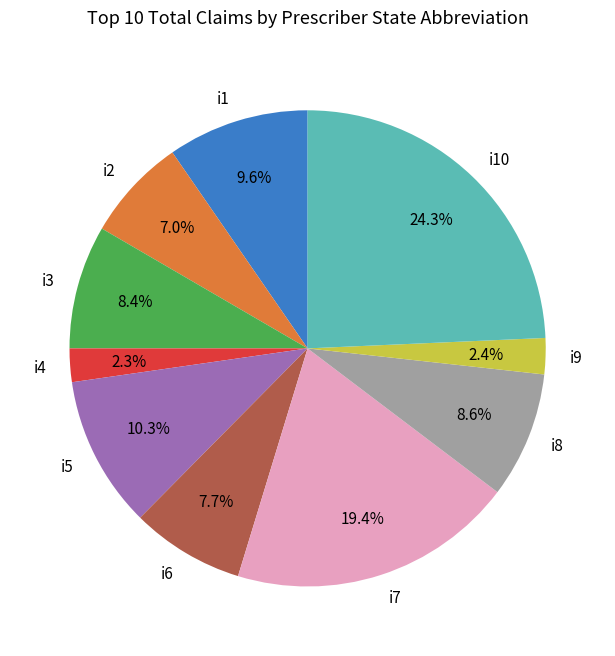

To the nearest percent, what percentage of the pie is i3?

8%